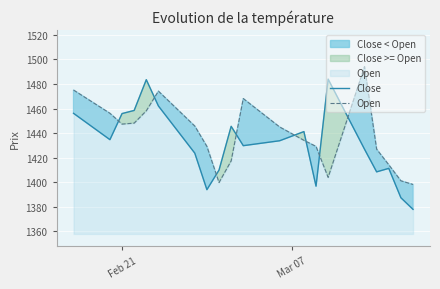

In Open, how many points are higher than both neighbors (excluding endpoints)?

3